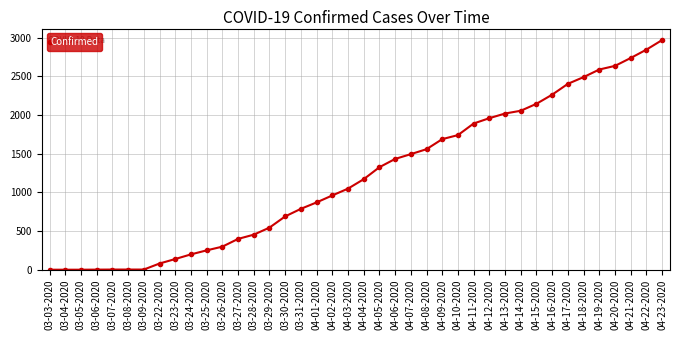

The chart shows a value of 1049 at 04-03-2020. True or false?

True